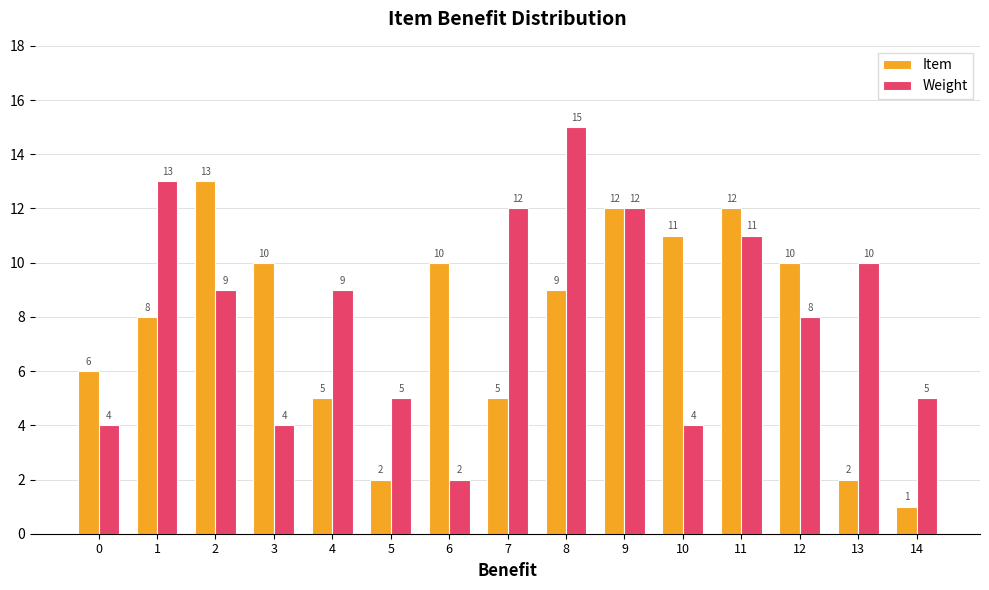

Is the value of Item at 3 greater than the value of Weight at 6?

Yes